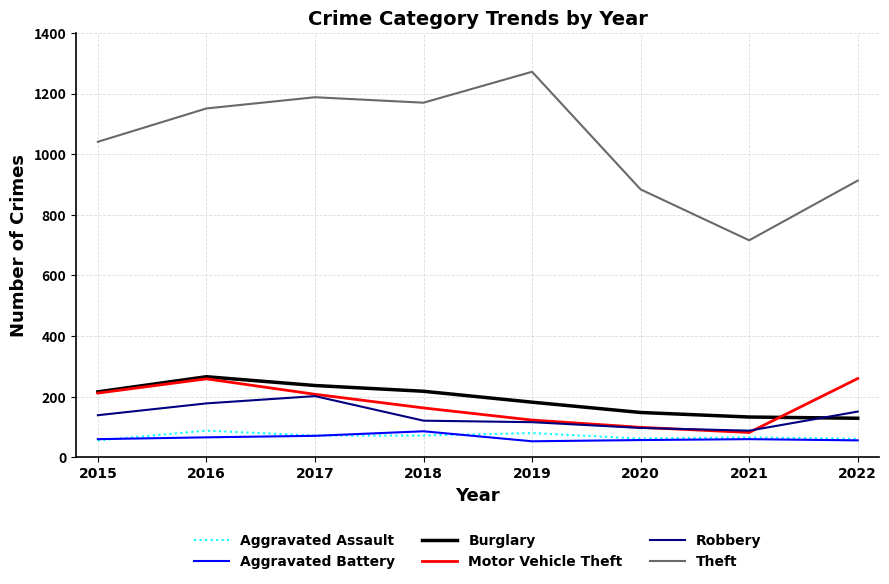

True or false: Aggravated Battery and Burglary intersect in this chart.

False